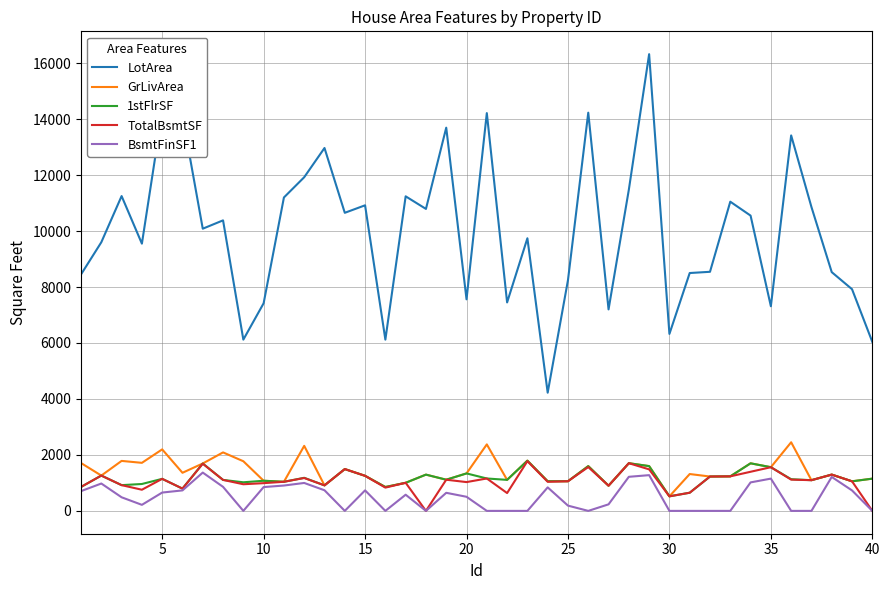

What is the lowest value of the GrLivArea series?

520